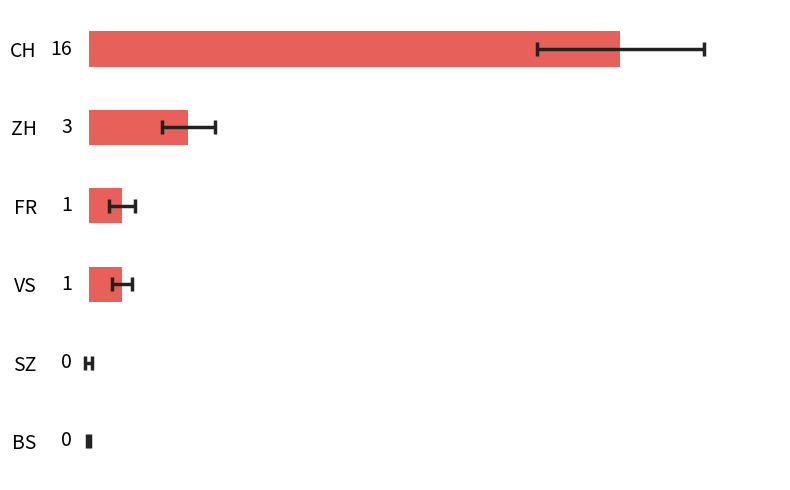

How many bars are there in total?

6